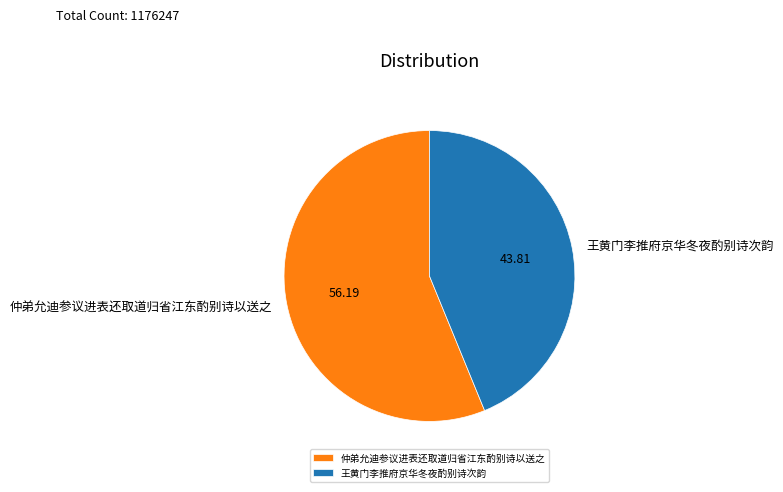

Which category accounts for the majority?

仲弟允迪参议进表还取道归省江东酌别诗以送之